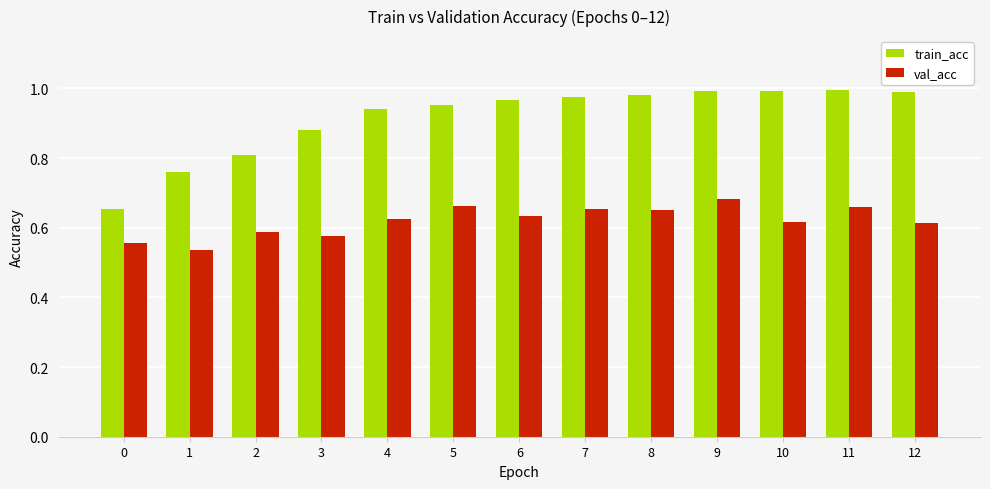

What is the difference between the maximum and minimum values in the train_acc series?

0.3